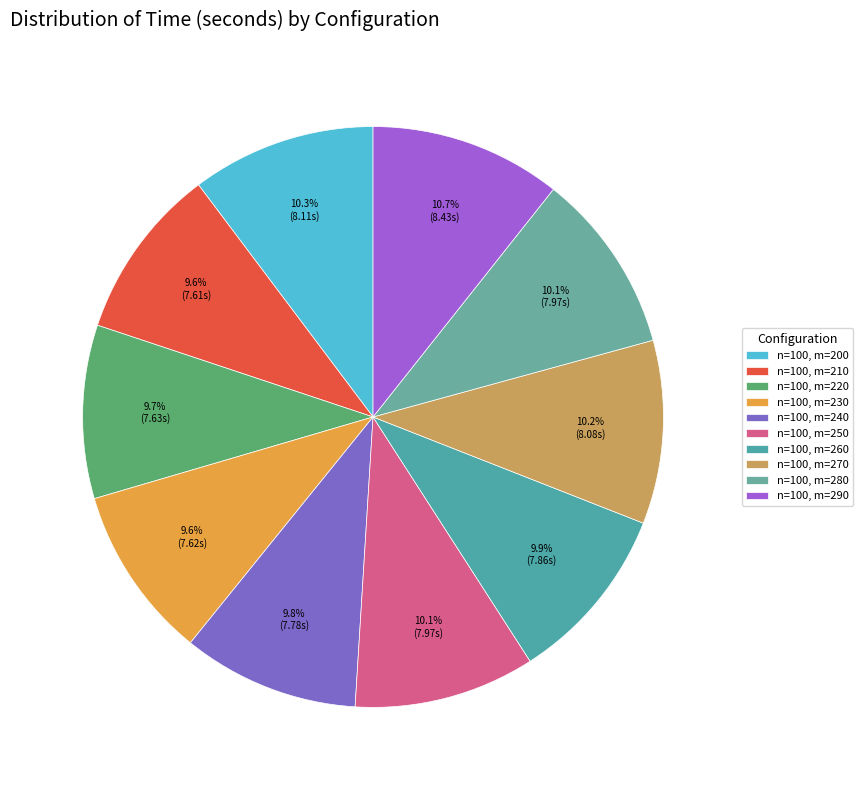

Is there any slice that represents more than half of the pie?

No